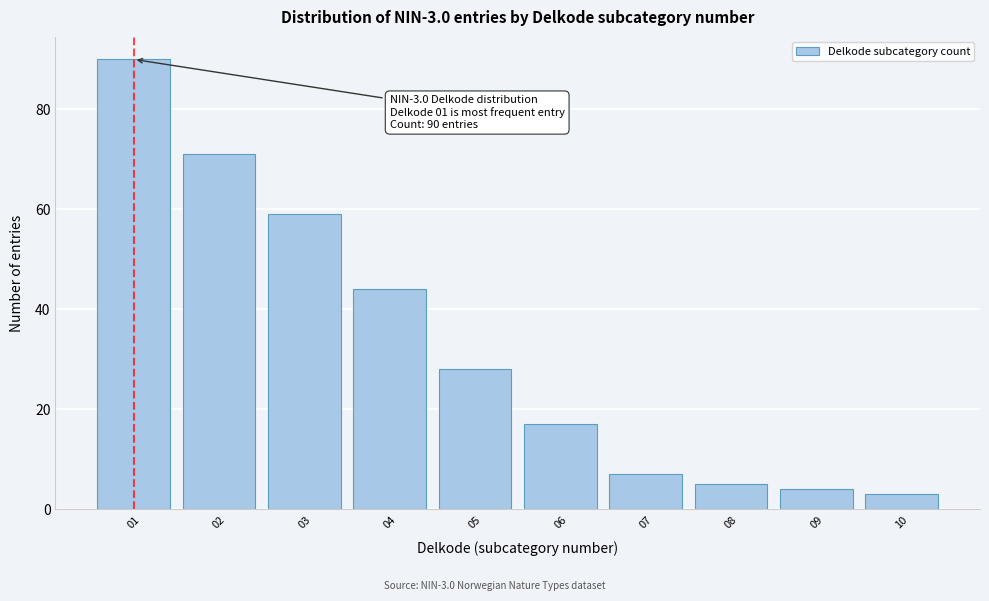

Reading left to right, list all the values displayed in this chart.

90	71	59	44	28	17	7	5	4	3